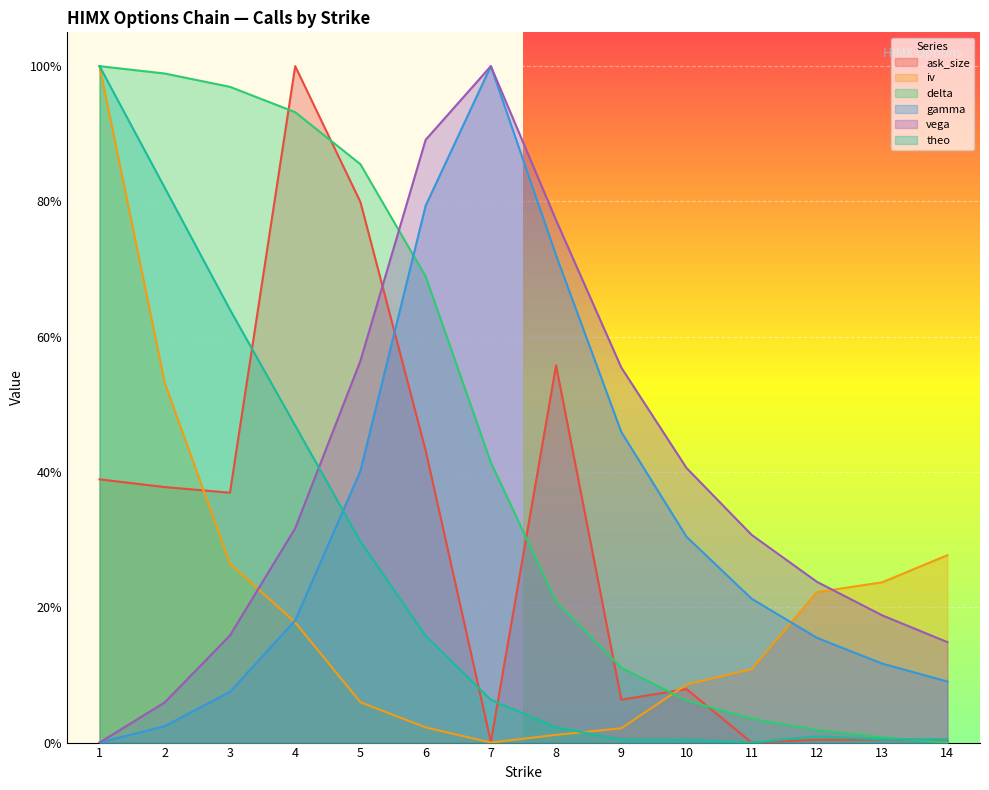

How many data points in iv are above 0?

13